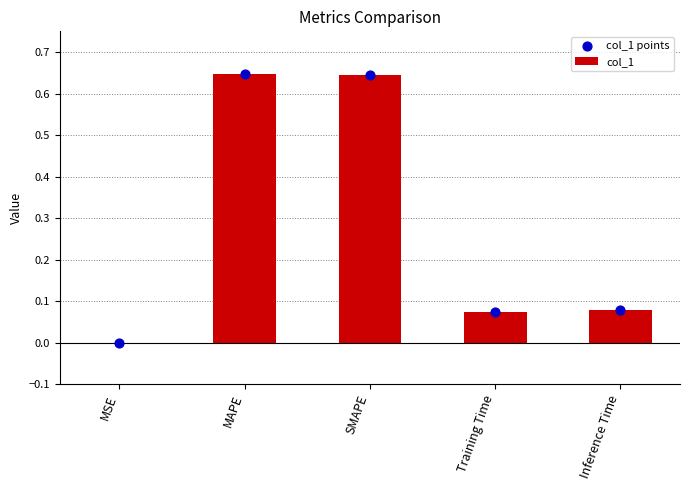

Is the value of col_1 points at Inference Time greater than the value of col_1 at MAPE?

No